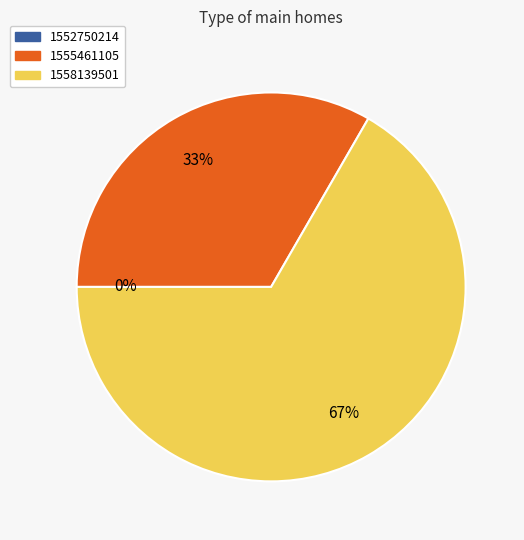

Which slice represents more than half of the pie?

1558139501